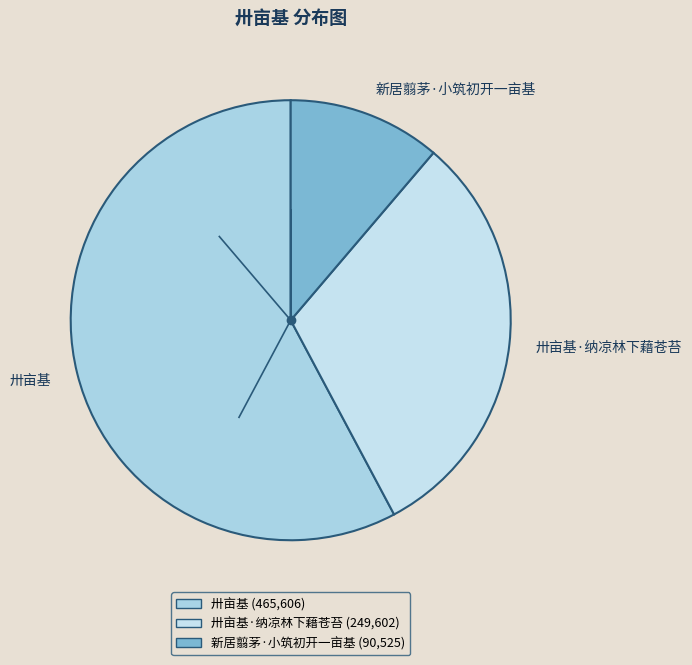

Which has a higher value, 卅亩基 or 新居翦茅·小筑初开一亩基?

卅亩基